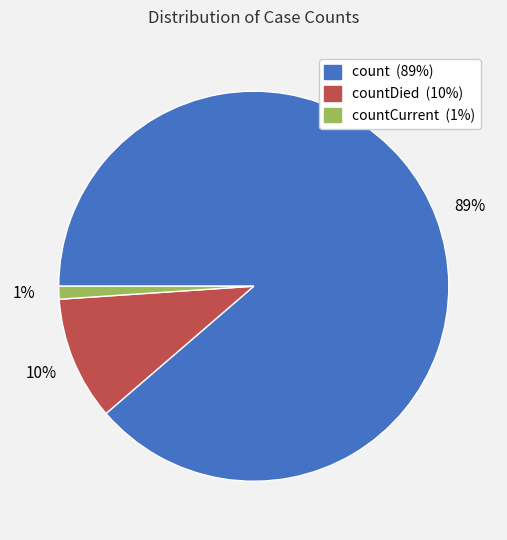

To the nearest percent, what is the average slice percentage?

33%